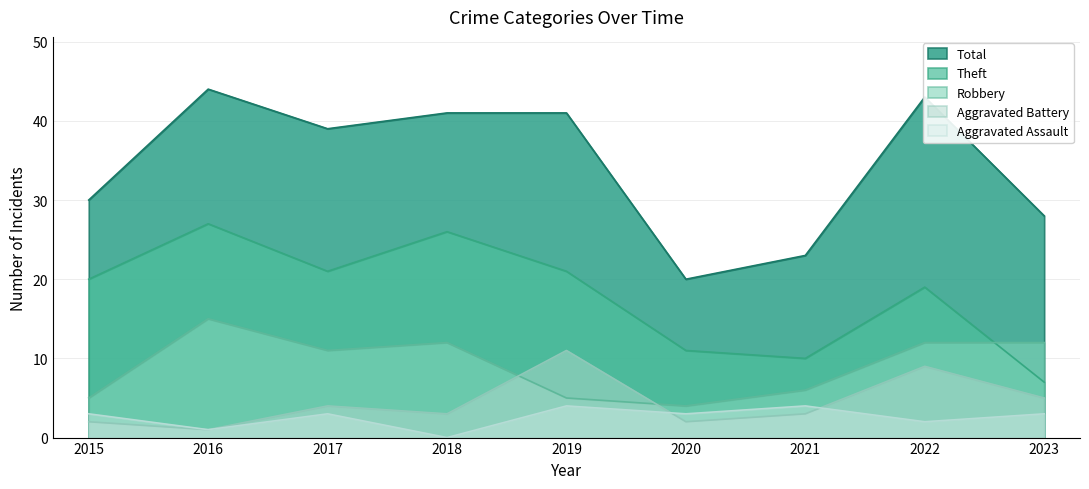

What is the average value of the Aggravated Battery series?

4